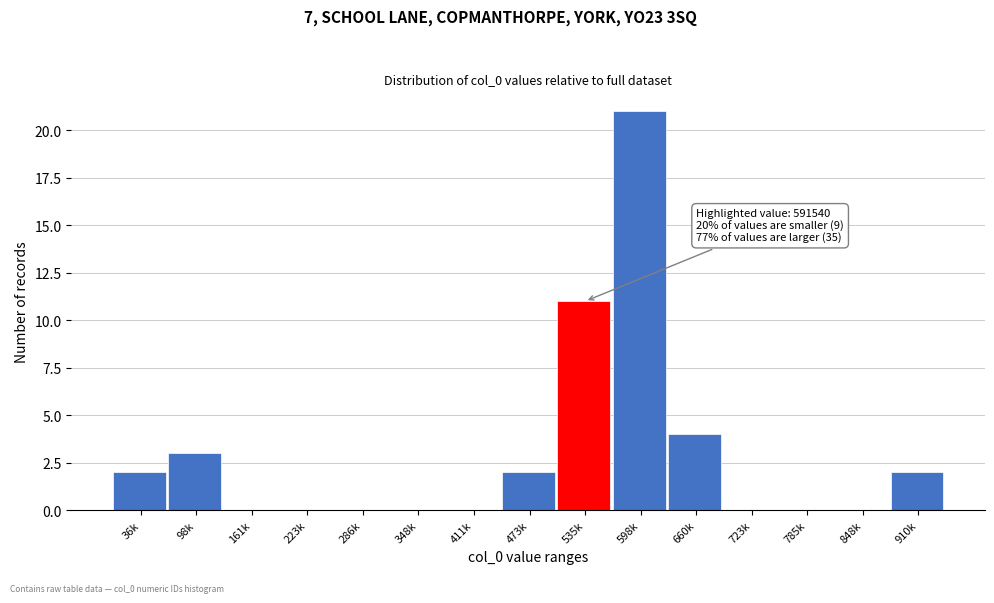

Reading right to left, extract all data points from this chart.

910k=2	848k=0	785k=0	723k=0	660k=4	598k=21	535k=11	473k=2	411k=0	348k=0	286k=0	223k=0	161k=0	98k=3	36k=2